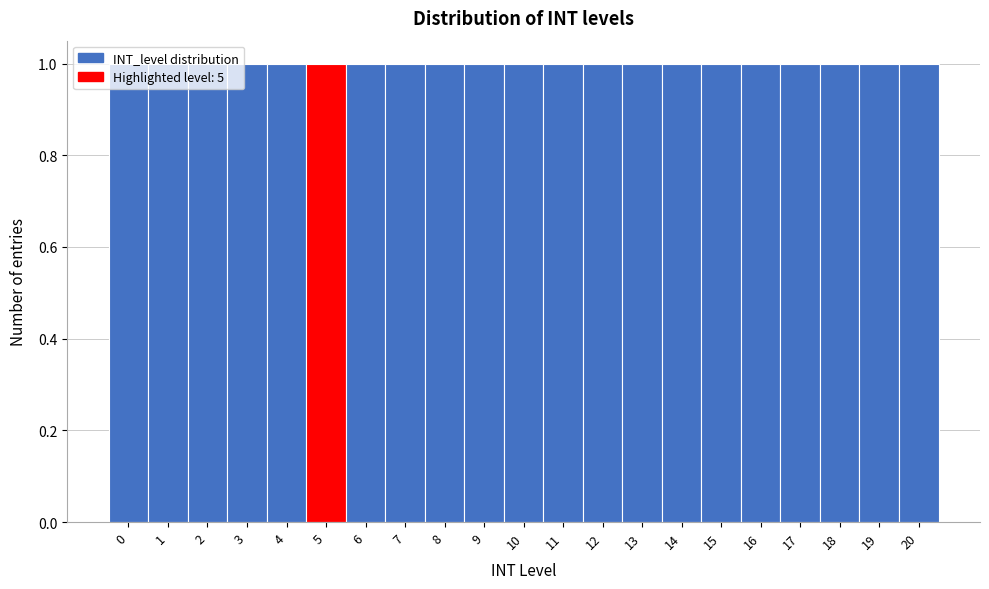

Reading left to right, list every bar in this chart as the range it spans on the x-axis followed by its height. The values are not printed on the chart, so give them approximately, as read against the axis.

-0.5 to 0.5: 1
0.5 to 1.5: 1
1.5 to 2.5: 1
2.5 to 3.5: 1
3.5 to 4.5: 1
4.5 to 5.5: 1
5.5 to 6.5: 1
6.5 to 7.5: 1
7.5 to 8.5: 1
8.5 to 9.5: 1
9.5 to 10.5: 1
10.5 to 11.5: 1
11.5 to 12.5: 1
12.5 to 13.5: 1
13.5 to 14.5: 1
14.5 to 15.5: 1
15.5 to 16.5: 1
16.5 to 17.5: 1
17.5 to 18.5: 1
18.5 to 19.5: 1
19.5 to 20.5: 1